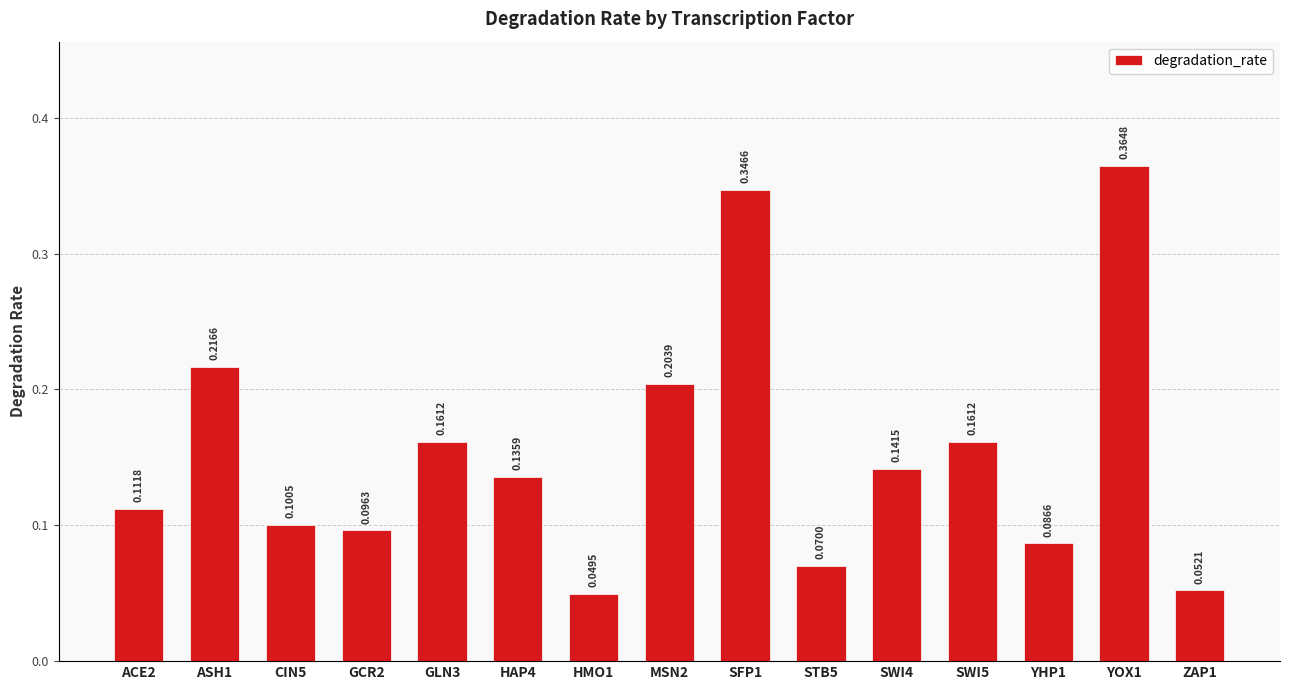

What is the sum of the values at MSN2 and YOX1?

0.6